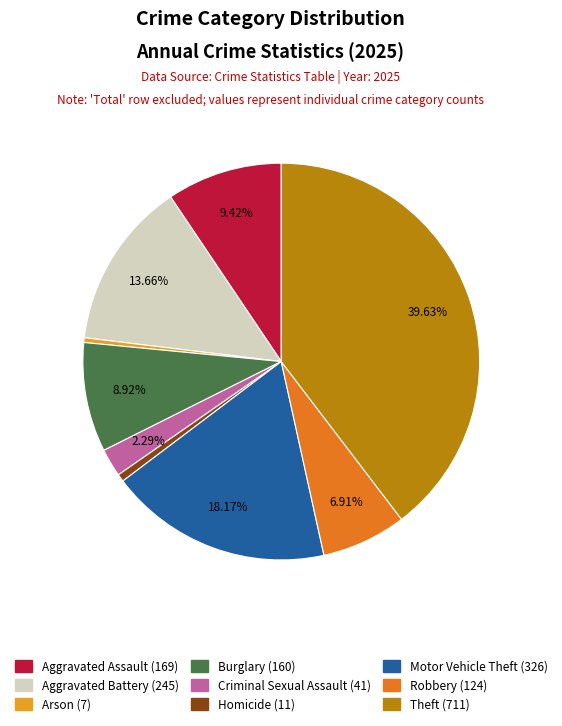

Count the number of slices in the pie.

9